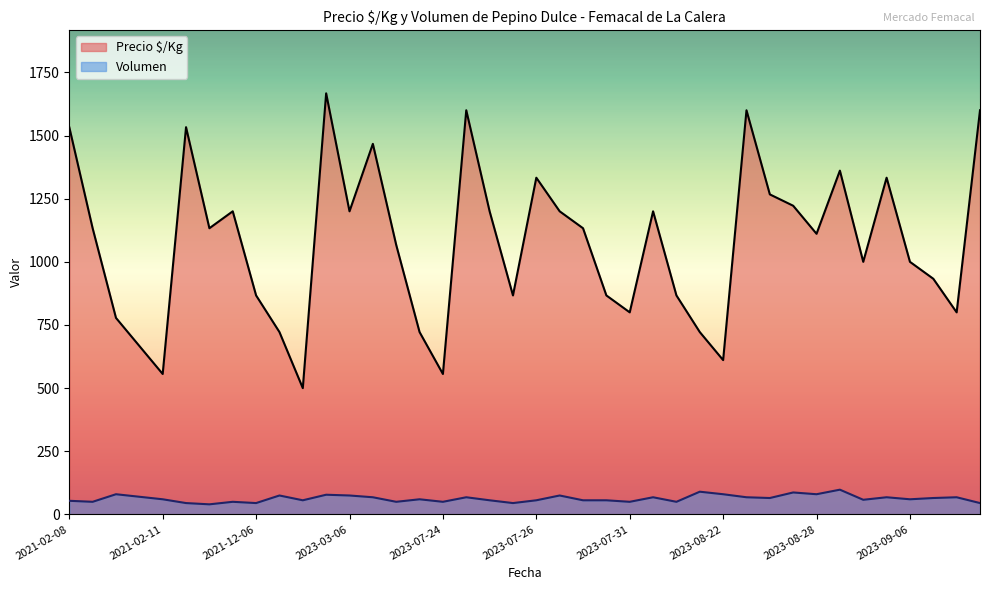

True or false: Volumen and Precio $/Kg intersect in this chart.

False